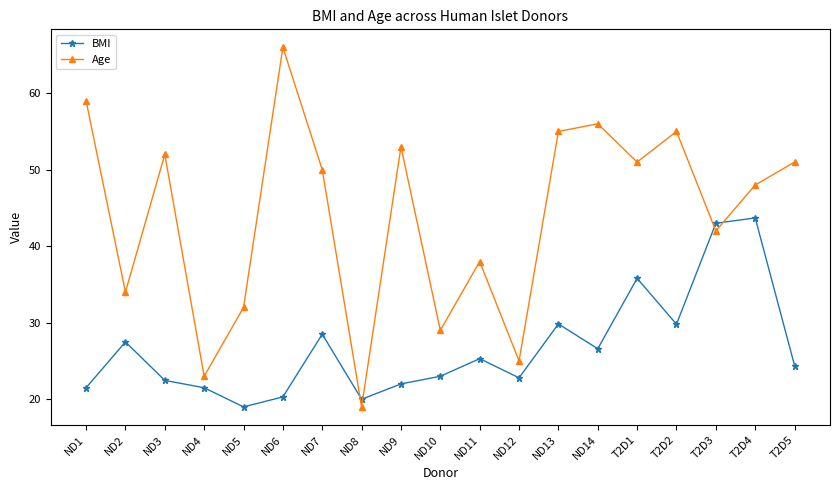

What is the difference between the highest and lowest values at ND1?

37.5